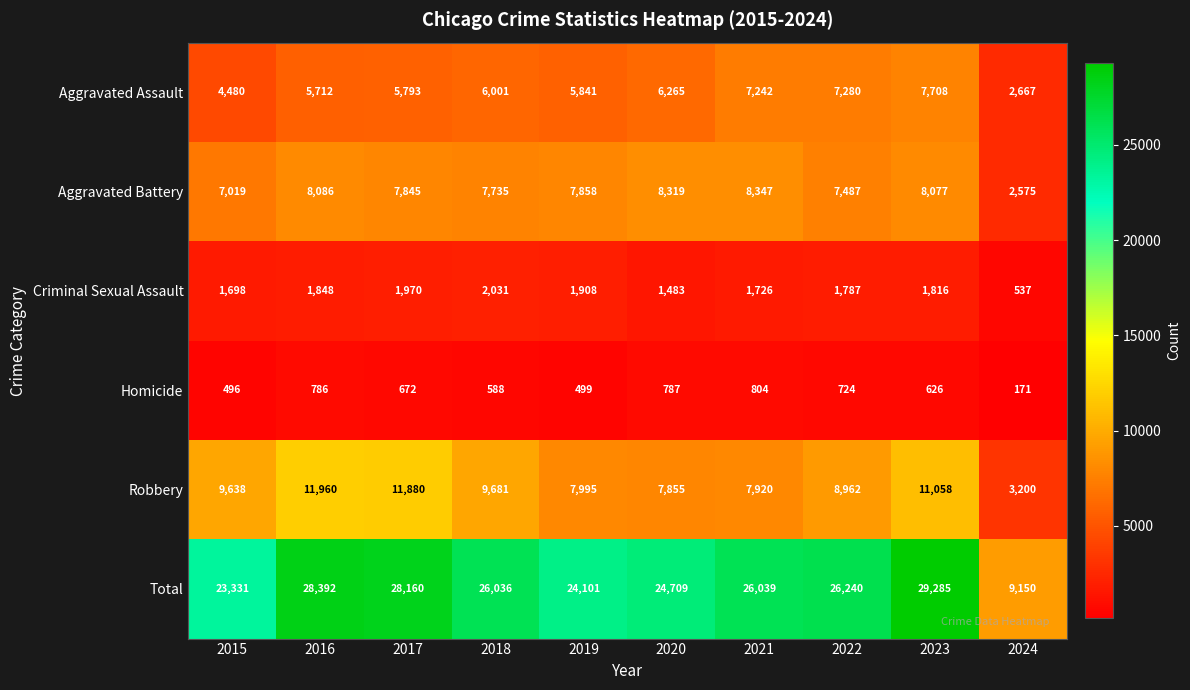

Which series has the largest total across all categories?

Total